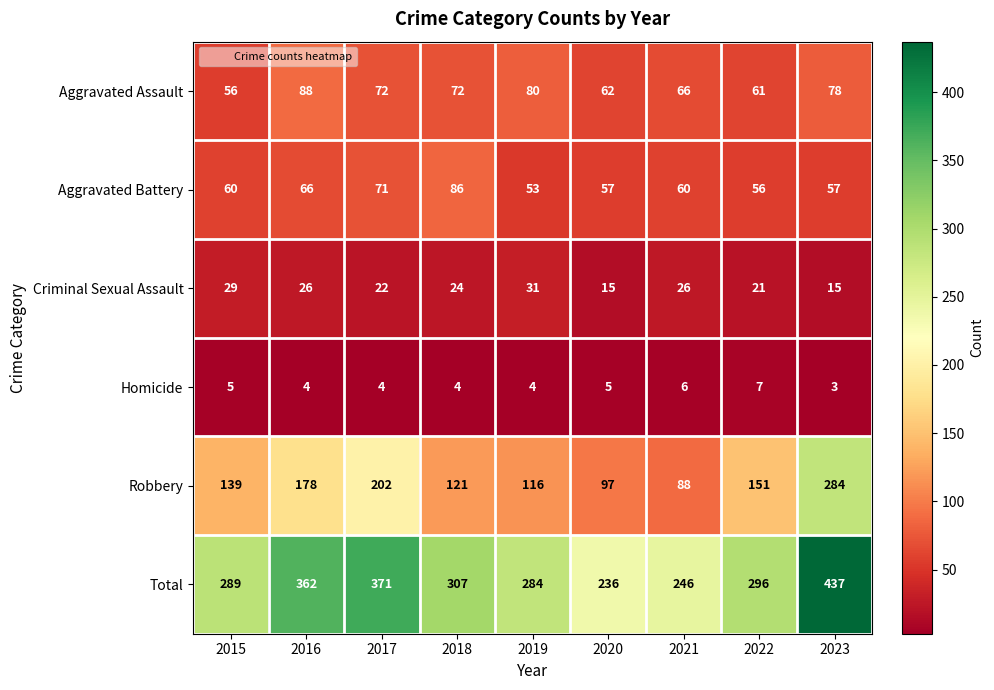

At which category is the sum across all series the highest?

2023